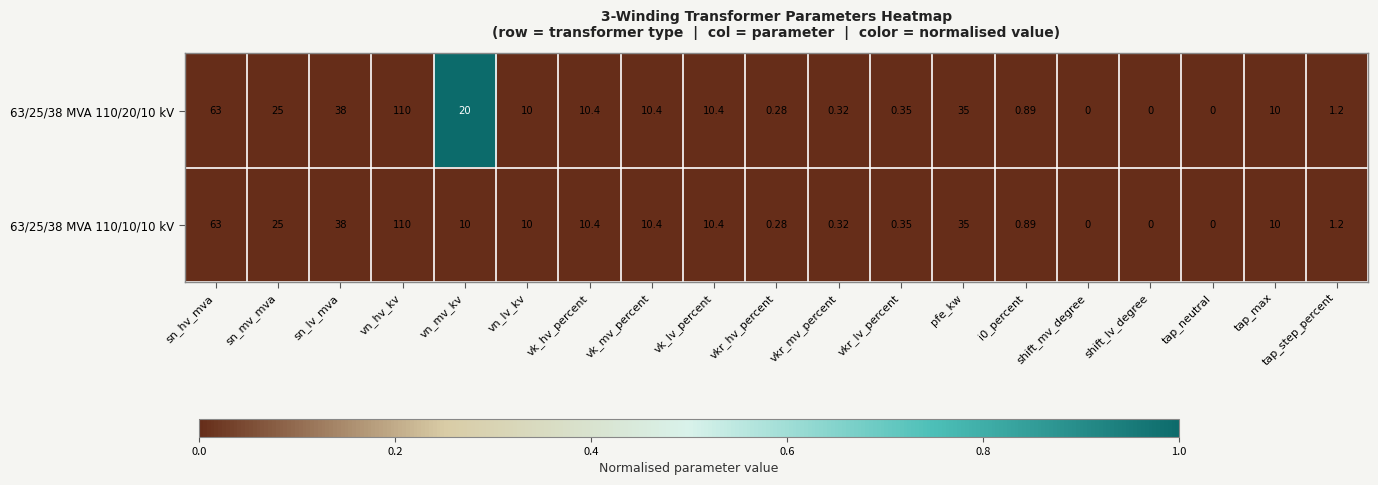

Which category has the highest value in the 63/25/38 MVA 110/20/10 kV series?

vn_hv_kv